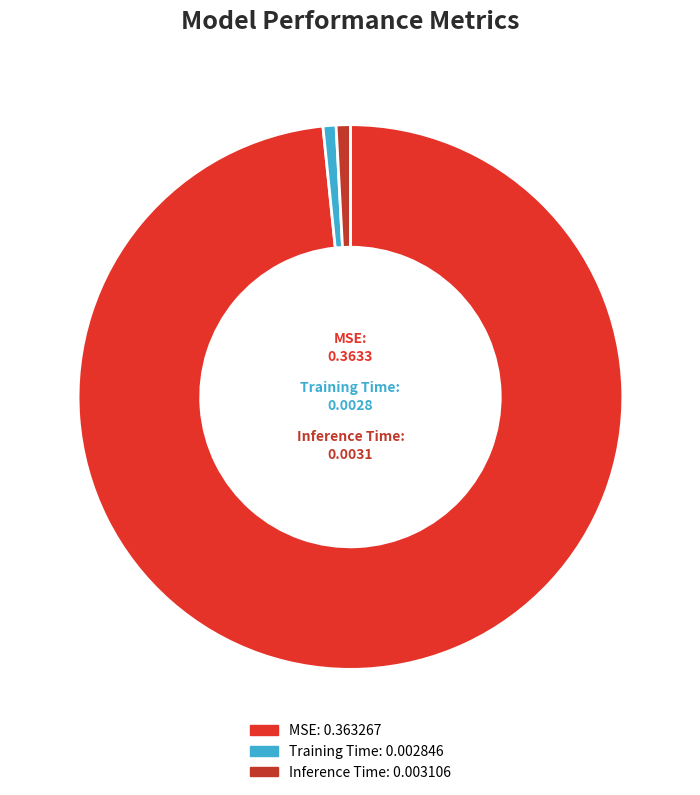

Which slice represents more than half of the pie?

MSE